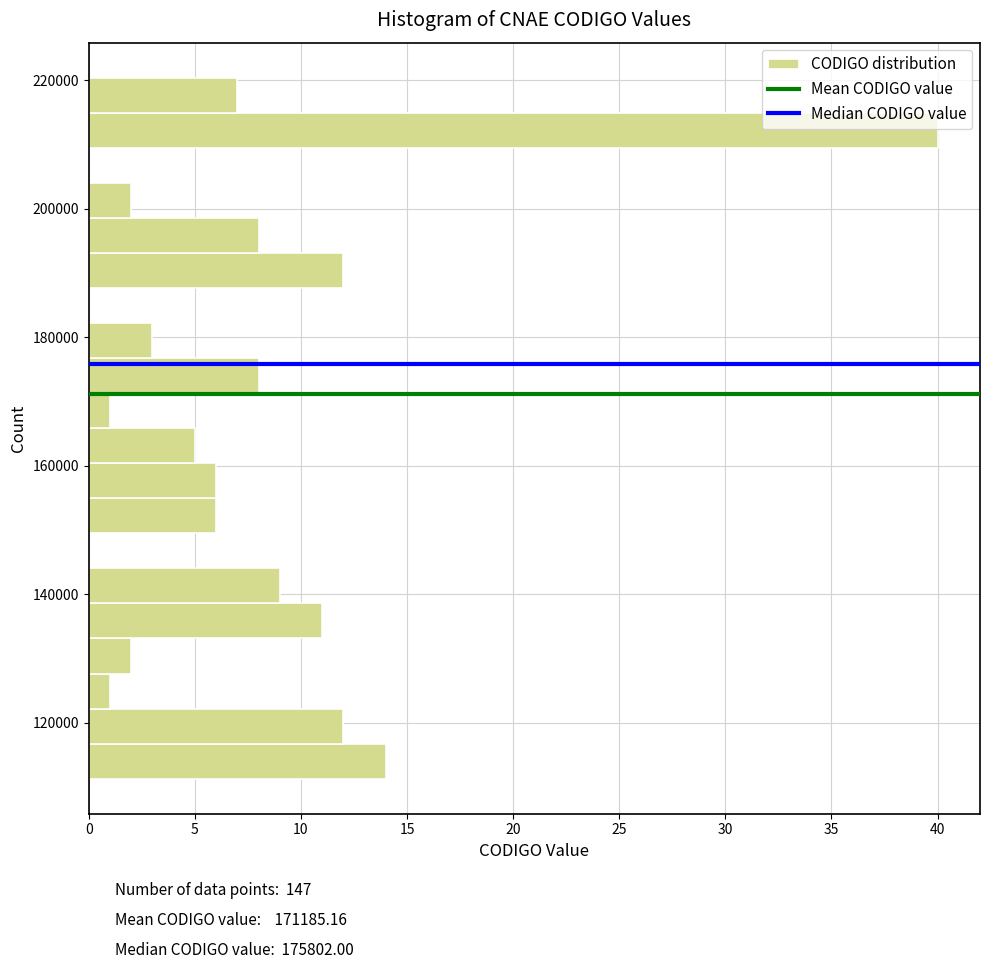

Read against the y-axis, roughly where is the centre of the longest bar?

212000